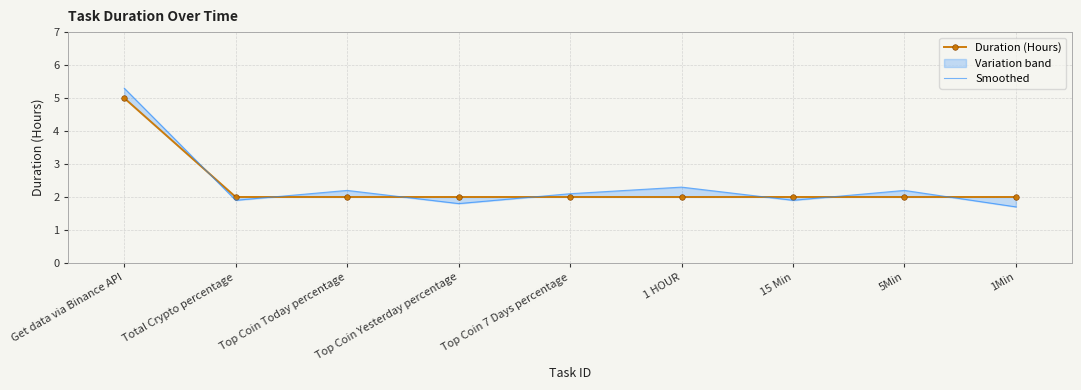

What is the minimum value shown in the chart?

1.7